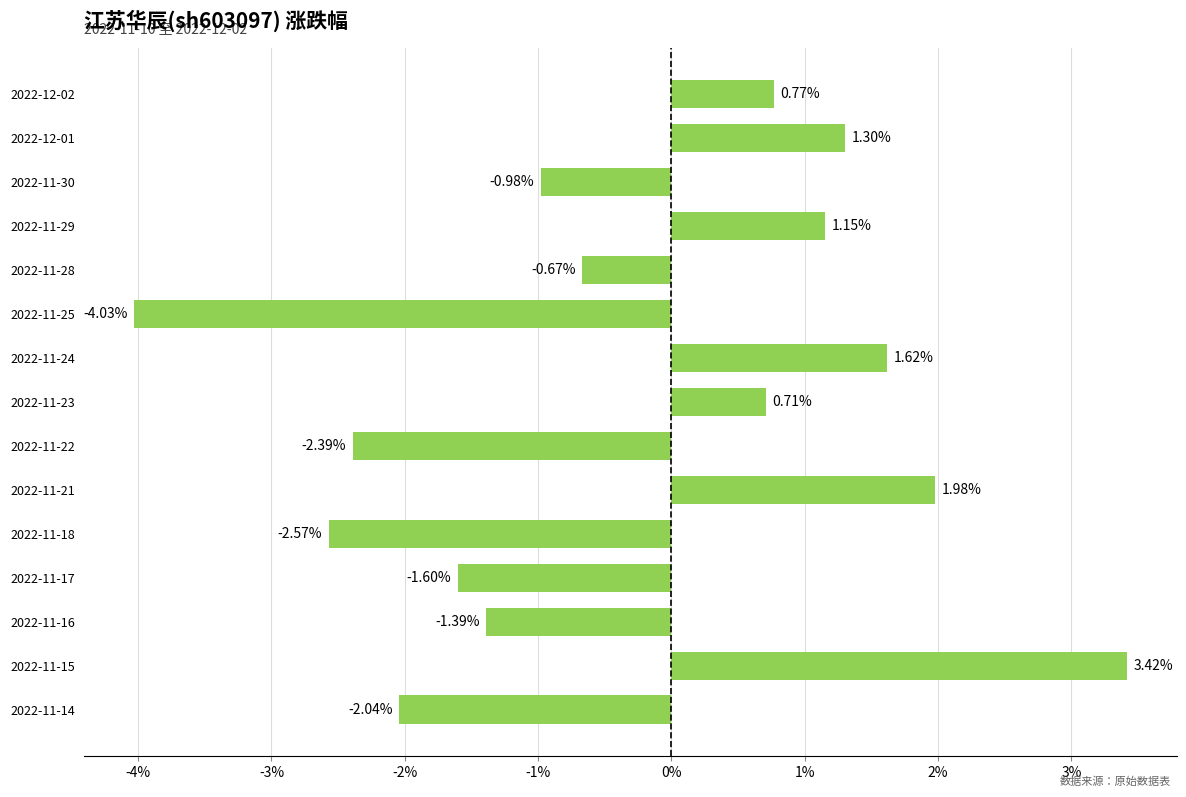

Rank the categories by value from highest to lowest.

2022-11-15, 2022-11-21, 2022-11-24, 2022-12-01, 2022-11-29, 2022-12-02, 2022-11-23, 2022-11-28, 2022-11-30, 2022-11-16, 2022-11-17, 2022-11-14, 2022-11-22, 2022-11-18, 2022-11-25